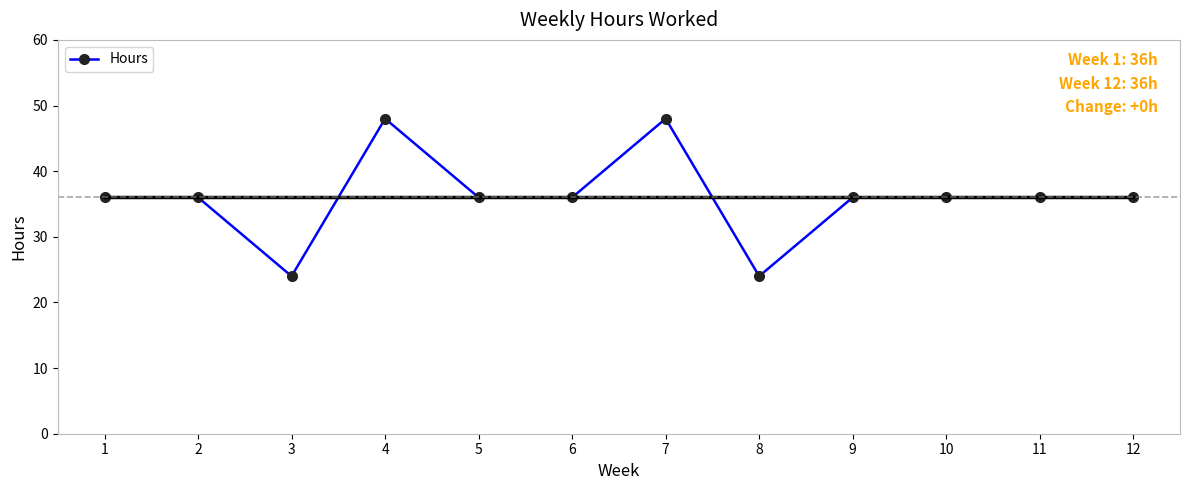

The chart shows a value of 30 at 7. True or false?

False